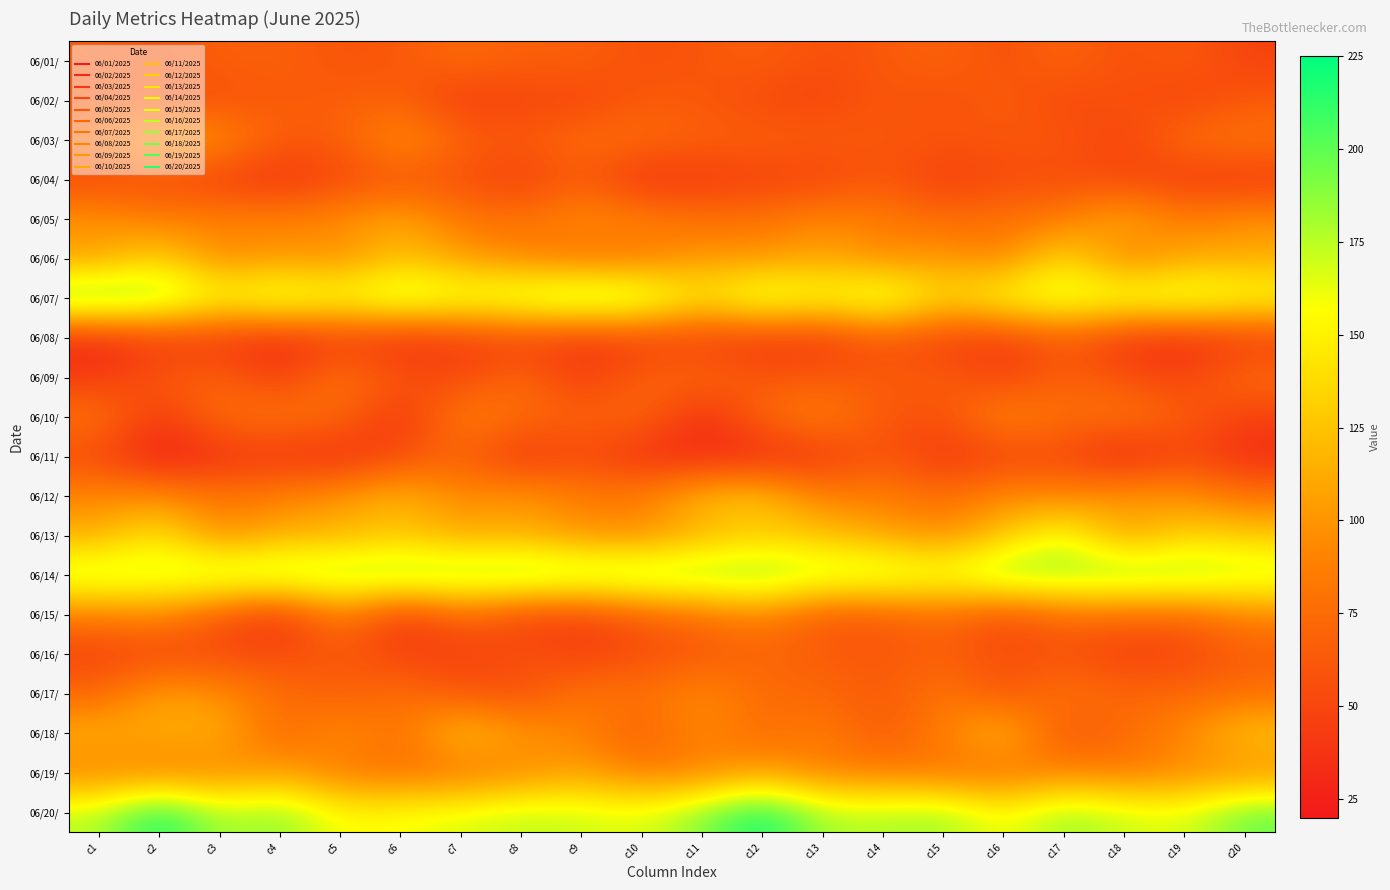

Reading right to left, extract all data points from this chart.

06/01/: c20=47	c19=66	c18=55	c17=72	c16=55	c15=71	c14=62	c13=56	c12=67	c11=61	c10=56	c9=68	c8=67	c7=75	c6=62	c5=59	c4=68	c3=67	c2=59	c1=65
06/02/: c20=63	c19=47	c18=60	c17=50	c16=67	c15=55	c14=62	c13=49	c12=52	c11=62	c10=64	c9=48	c8=50	c7=42	c6=68	c5=66	c4=64	c3=56	c2=55	c1=60
06/03/: c20=82	c19=79	c18=47	c17=63	c16=60	c15=61	c14=62	c13=66	c12=68	c11=68	c10=76	c9=78	c8=63	c7=70	c6=102	c5=65	c4=65	c3=98	c2=113	c1=77
06/04/: c20=41	c19=42	c18=52	c17=54	c16=54	c15=43	c14=62	c13=48	c12=47	c11=42	c10=35	c9=65	c8=44	c7=57	c6=60	c5=51	c4=36	c3=45	c2=52	c1=51
06/05/: c20=98	c19=86	c18=115	c17=86	c16=79	c15=75	c14=87	c13=93	c12=80	c11=78	c10=91	c9=96	c8=80	c7=82	c6=112	c5=95	c4=90	c3=91	c2=87	c1=101
06/06/: c20=112	c19=110	c18=84	c17=143	c16=88	c15=104	c14=93	c13=112	c12=99	c11=104	c10=82	c9=78	c8=91	c7=105	c6=125	c5=95	c4=103	c3=91	c2=136	c1=105
06/07/: c20=163	c19=177	c18=170	c17=173	c16=163	c15=136	c14=182	c13=158	c12=181	c11=143	c10=187	c9=195	c8=181	c7=169	c6=185	c5=162	c4=179	c3=160	c2=193	c1=204
06/08/: c20=42	c19=32	c18=37	c17=64	c16=42	c15=46	c14=62	c13=41	c12=40	c11=45	c10=45	c9=40	c8=47	c7=43	c6=33	c5=44	c4=30	c3=40	c2=42	c1=29
06/09/: c20=77	c19=48	c18=57	c17=70	c16=46	c15=67	c14=62	c13=63	c12=60	c11=75	c10=68	c9=42	c8=75	c7=50	c6=60	c5=83	c4=43	c3=70	c2=63	c1=42
06/10/: c20=46	c19=66	c18=85	c17=76	c16=97	c15=56	c14=62	c13=93	c12=74	c11=30	c10=75	c9=68	c8=77	c7=92	c6=34	c5=76	c4=82	c3=78	c2=40	c1=83
06/11/: c20=32	c19=52	c18=24	c17=52	c16=47	c15=39	c14=62	c13=39	c12=30	c11=31	c10=34	c9=54	c8=36	c7=70	c6=54	c5=31	c4=39	c3=36	c2=20	c1=52
06/12/: c20=81	c19=98	c18=105	c17=90	c16=96	c15=75	c14=89	c13=87	c12=127	c11=121	c10=87	c9=86	c8=103	c7=92	c6=120	c5=101	c4=89	c3=81	c2=97	c1=93
06/13/: c20=129	c19=135	c18=102	c17=167	c16=124	c15=96	c14=108	c13=125	c12=128	c11=117	c10=94	c9=99	c8=114	c7=111	c6=127	c5=116	c4=115	c3=93	c2=147	c1=113
06/14/: c20=178	c19=189	c18=194	c17=187	c16=194	c15=167	c14=183	c13=179	c12=194	c11=189	c10=193	c9=190	c8=196	c7=189	c6=193	c5=186	c4=188	c3=186	c2=175	c1=181
06/15/: c20=91	c19=71	c18=73	c17=76	c16=52	c15=77	c14=62	c13=61	c12=91	c11=78	c10=65	c9=45	c8=48	c7=74	c6=37	c5=91	c4=34	c3=61	c2=95	c1=87
06/16/: c20=65	c19=50	c18=44	c17=58	c16=55	c15=67	c14=62	c13=65	c12=71	c11=61	c10=55	c9=46	c8=59	c7=44	c6=48	c5=63	c4=52	c3=54	c2=50	c1=47
06/17/: c20=78	c19=72	c18=72	c17=83	c16=57	c15=84	c14=62	c13=73	c12=75	c11=96	c10=79	c9=83	c8=55	c7=62	c6=78	c5=65	c4=78	c3=96	c2=109	c1=72
06/18/: c20=126	c19=95	c18=74	c17=57	c16=126	c15=88	c14=62	c13=89	c12=72	c11=97	c10=64	c9=92	c8=102	c7=129	c6=77	c5=100	c4=70	c3=117	c2=110	c1=115
06/19/: c20=96	c19=93	c18=84	c17=92	c16=76	c15=80	c14=87	c13=87	c12=107	c11=88	c10=86	c9=107	c8=91	c7=79	c6=78	c5=83	c4=107	c3=90	c2=89	c1=89
06/20/: c20=198	c19=164	c18=171	c17=185	c16=156	c15=184	c14=178	c13=179	c12=225	c11=190	c10=164	c9=171	c8=174	c7=166	c6=160	c5=155	c4=190	c3=176	c2=224	c1=175